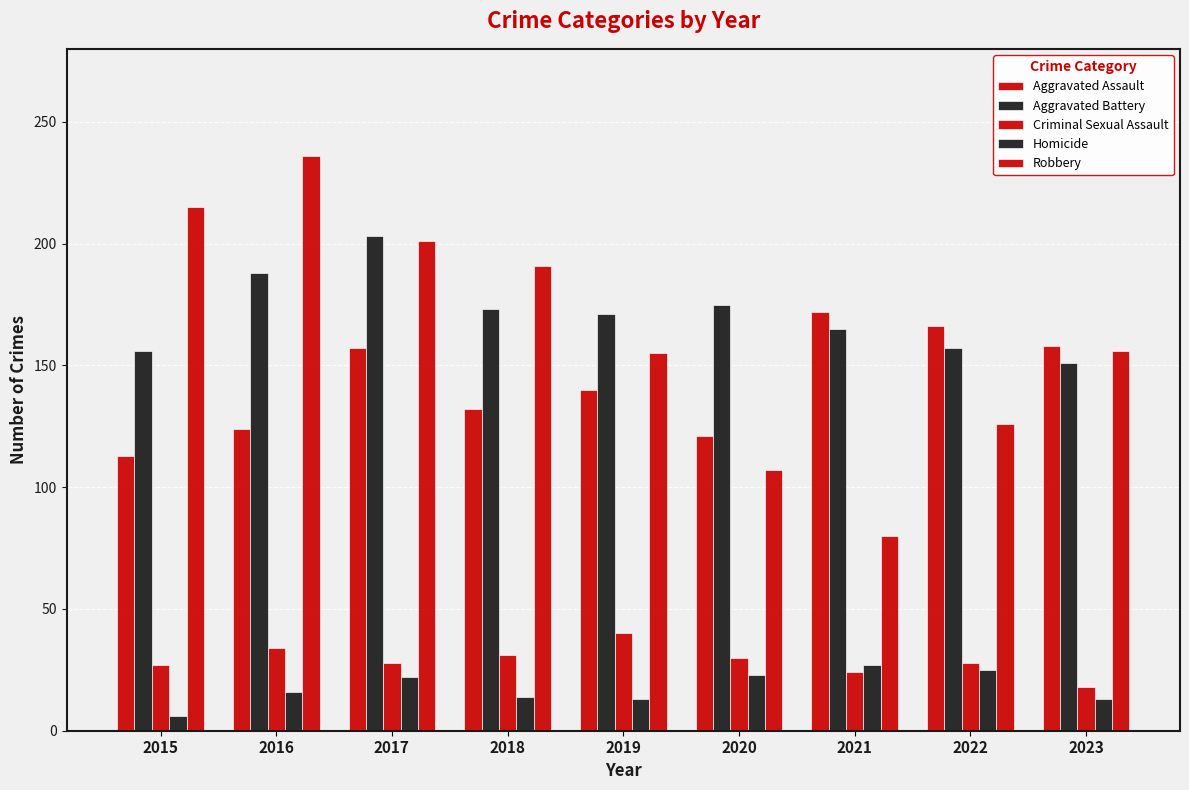

What is the sum of all Homicide values?

159